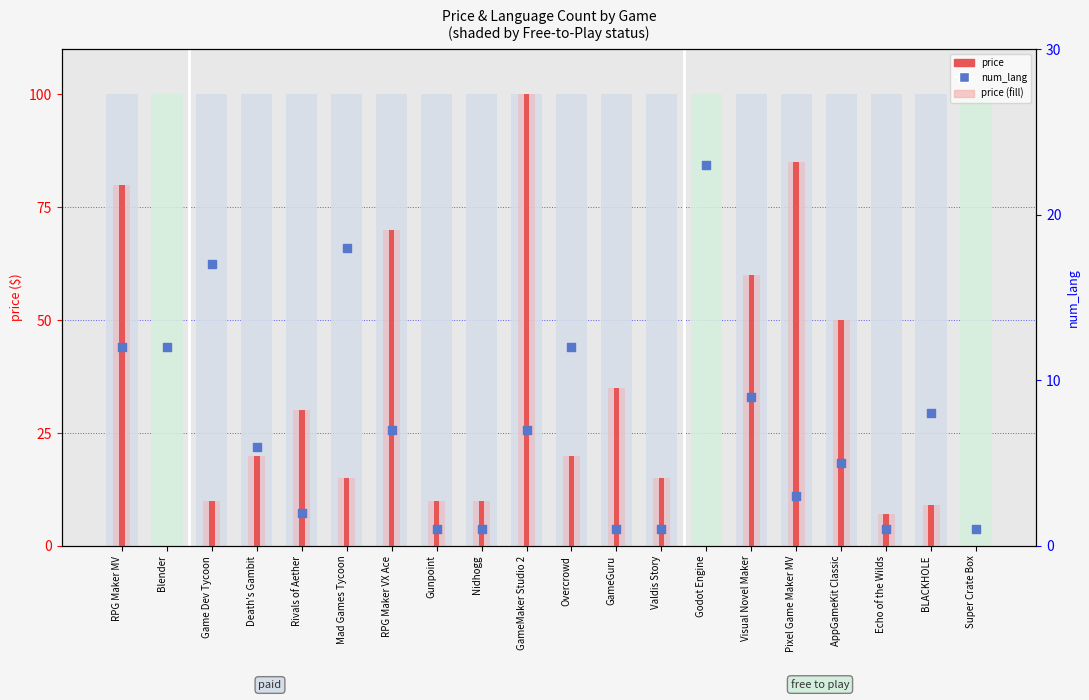

At which category is the sum across all series the highest?

GameMaker Studio 2